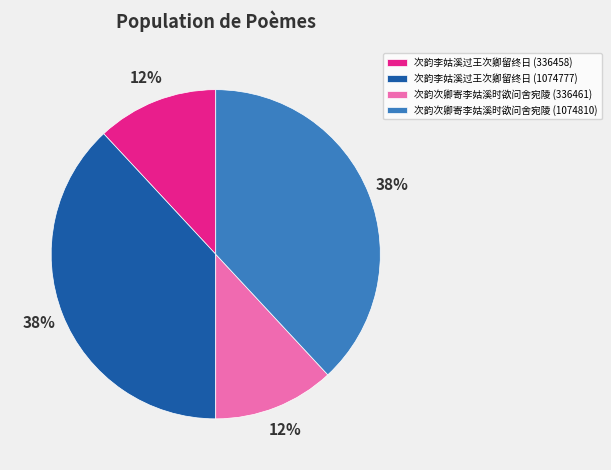

What is the ratio of the value at 次韵次卿寄李姑溪时欲问舍宛陵 (336461) to the value at 次韵次卿寄李姑溪时欲问舍宛陵 (1074810)?

0.3